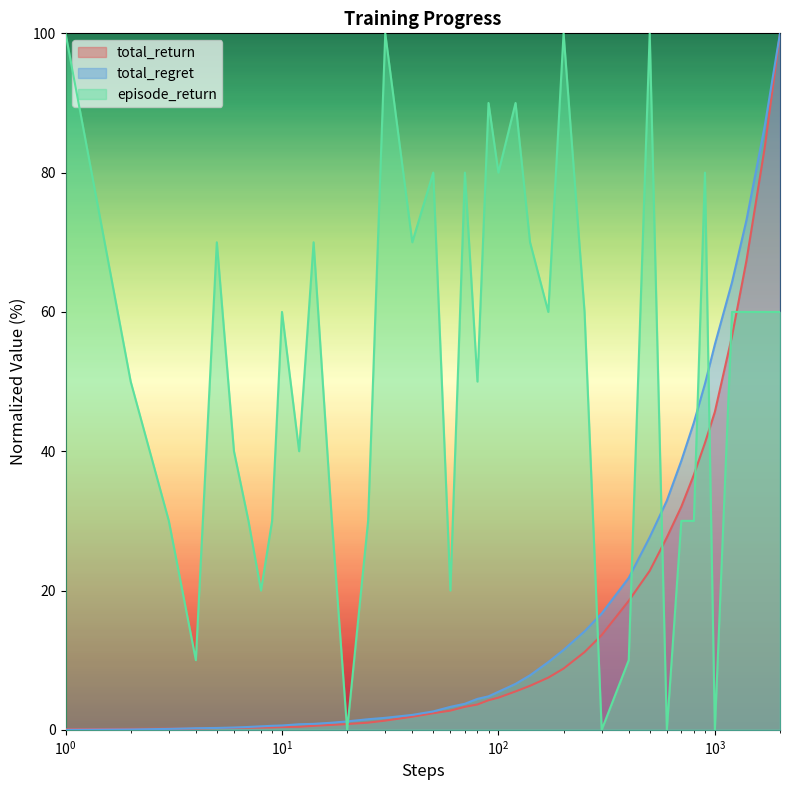

What is the maximum value for total_return?

100.0